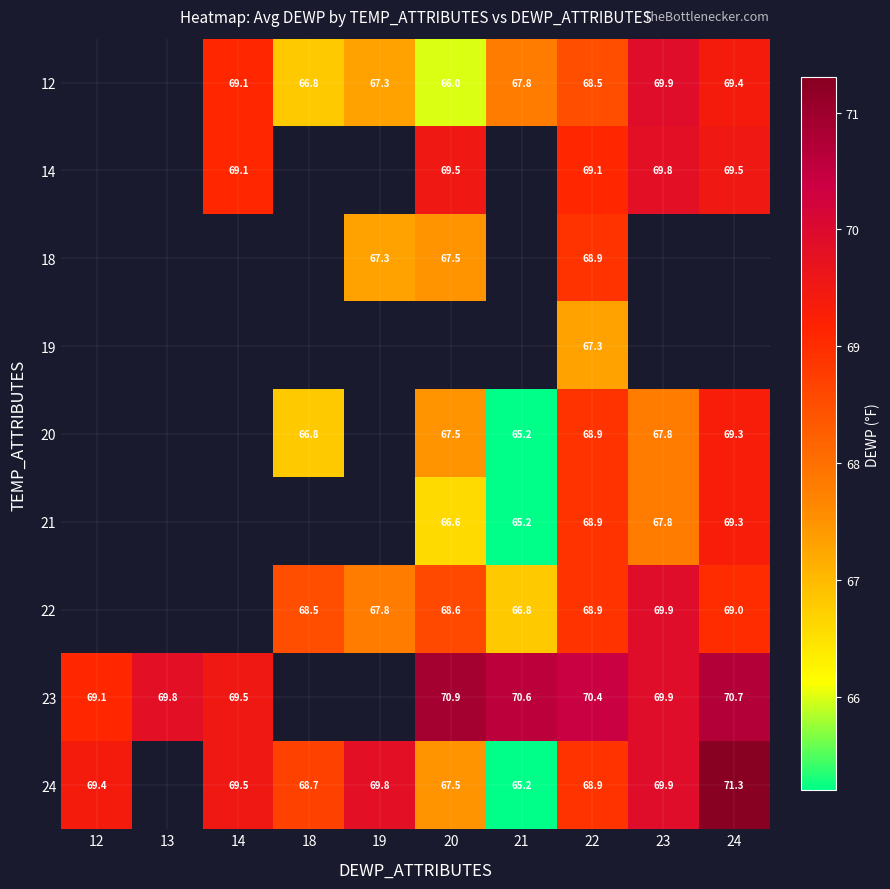

True or false: 12 has a value of 124.3 at 23.

False